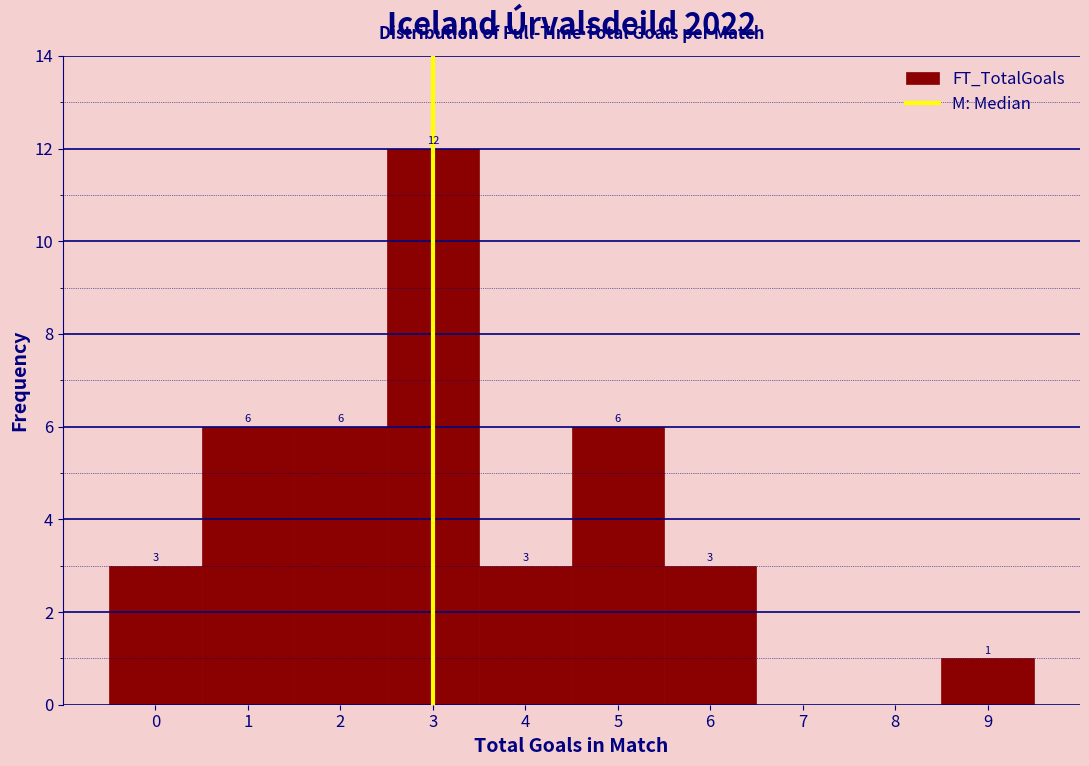

Over which range of the x-axis is the bar tallest?

2.5 to 3.5